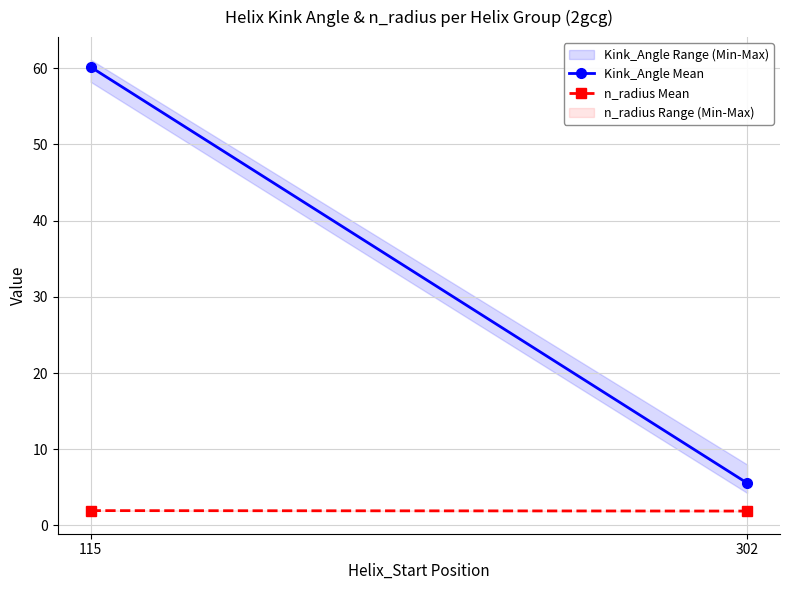

What is the minimum value for Kink_Angle Mean?

5.6